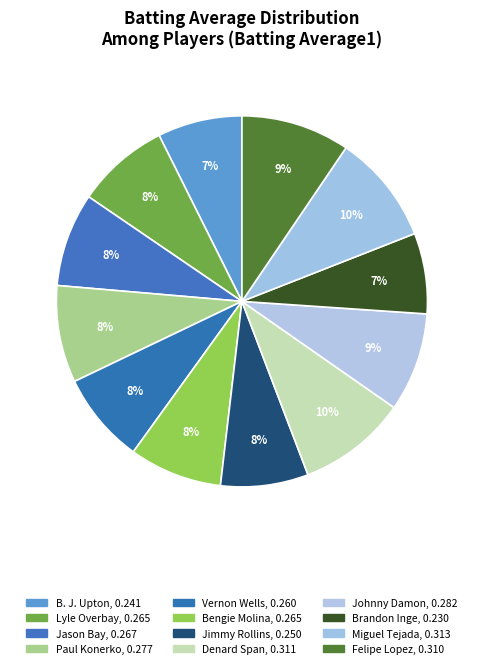

How many segments does this pie chart have?

12